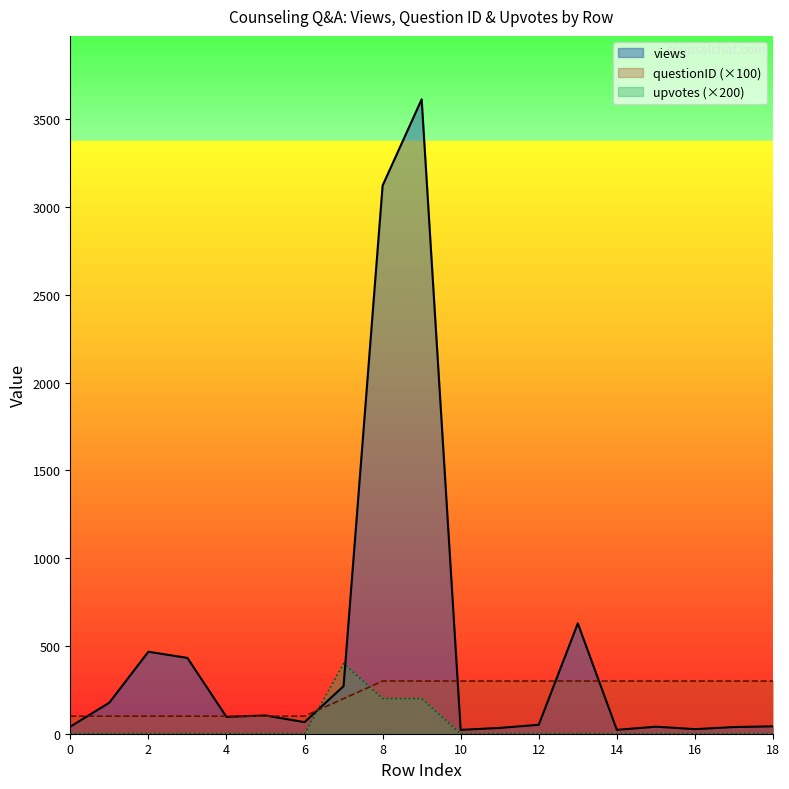

How many lines are shown in the chart?

3